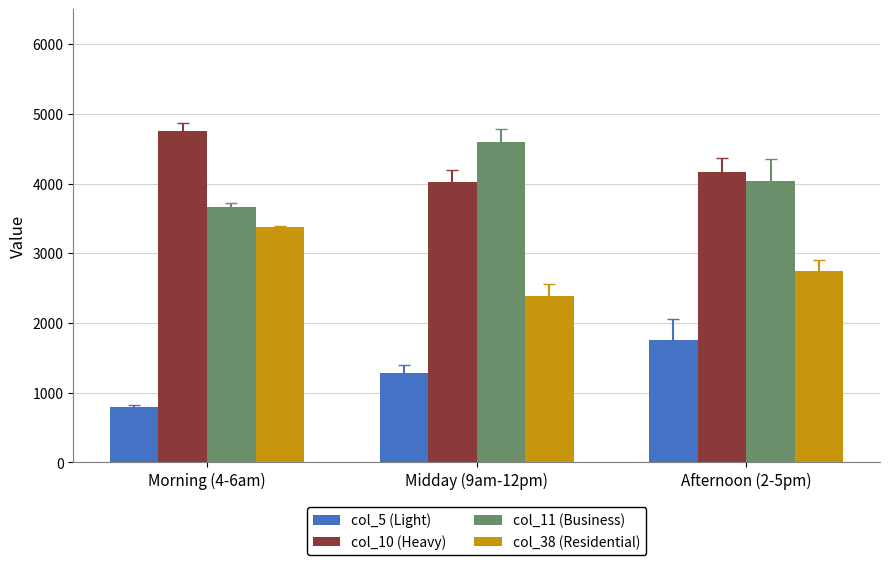

Is the value of col_11 (Business) at Afternoon (2-5pm) greater than the value of col_38 (Residential) at Midday (9am-12pm)?

Yes